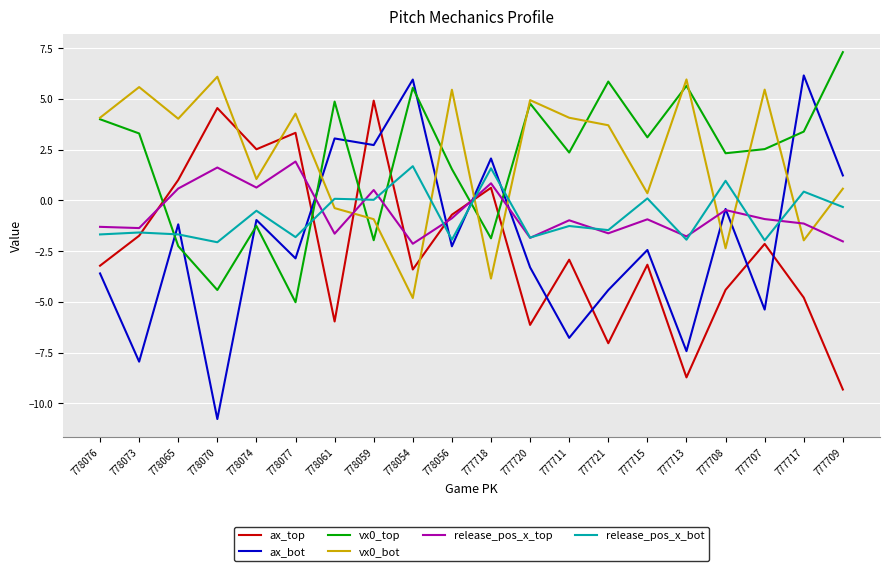

What position from the left is 777711?

13